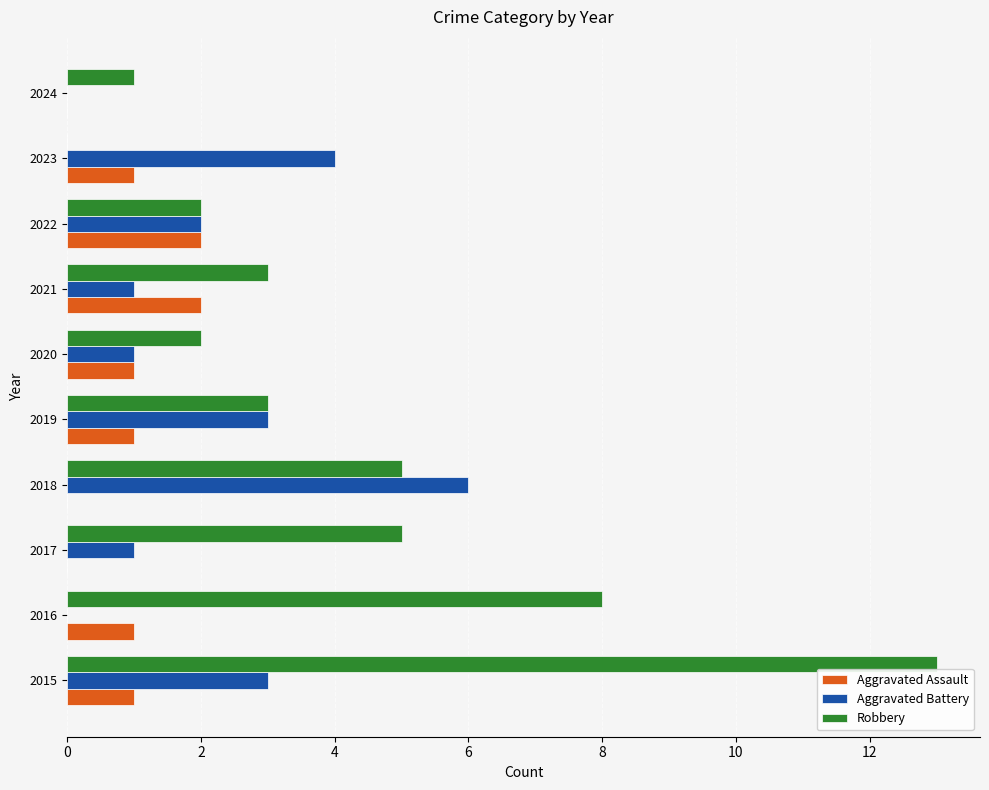

Read the Aggravated Battery value at 2019.

3